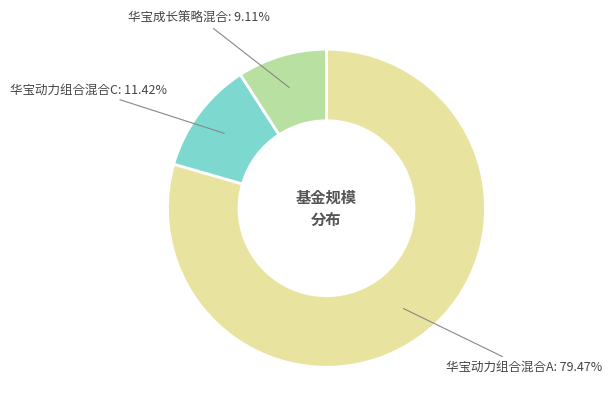

Which slice is the smallest?

华宝成长策略混合